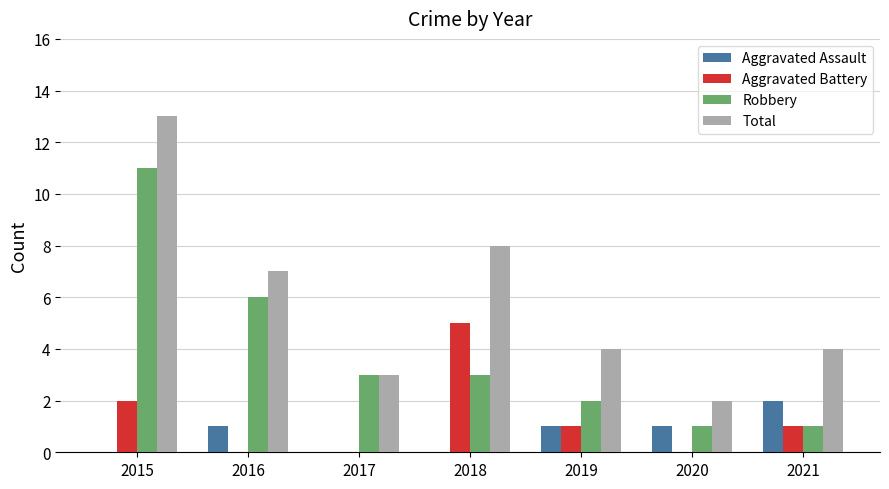

At which category is the sum across all series the highest?

2015